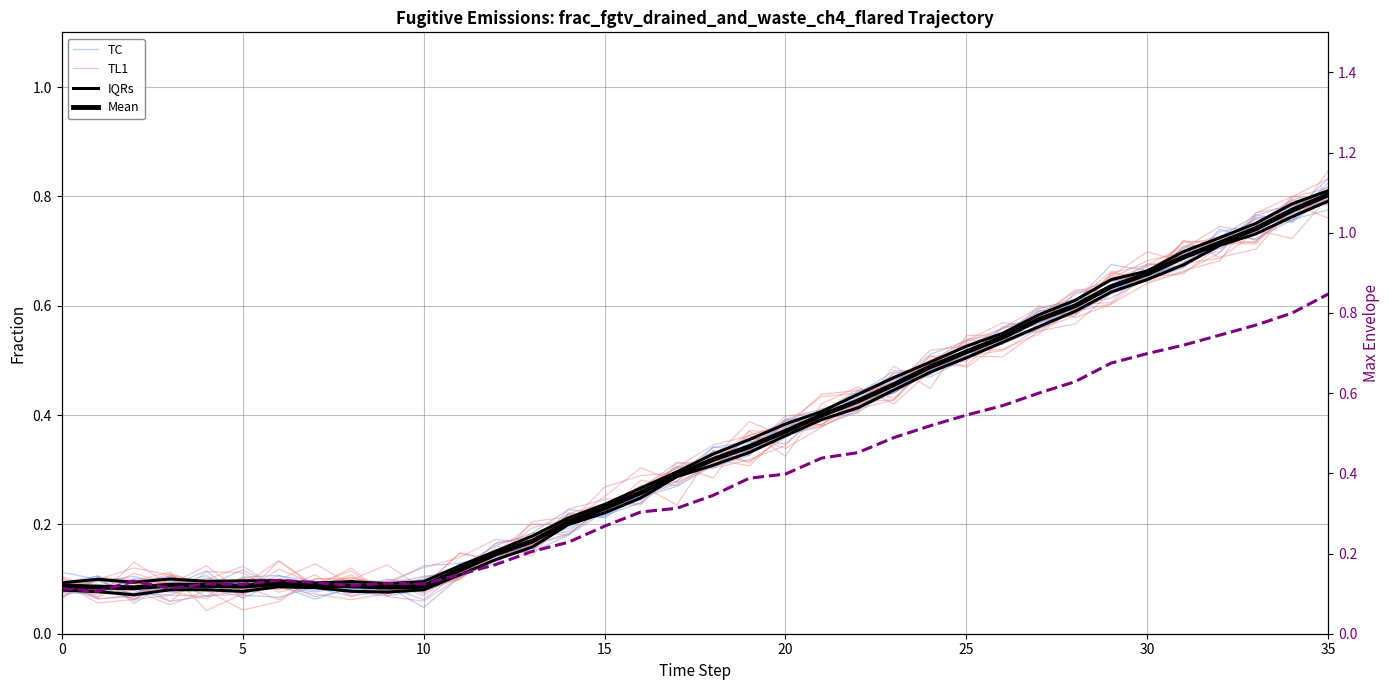

At which category does Max envelope reach its first local valley?

5